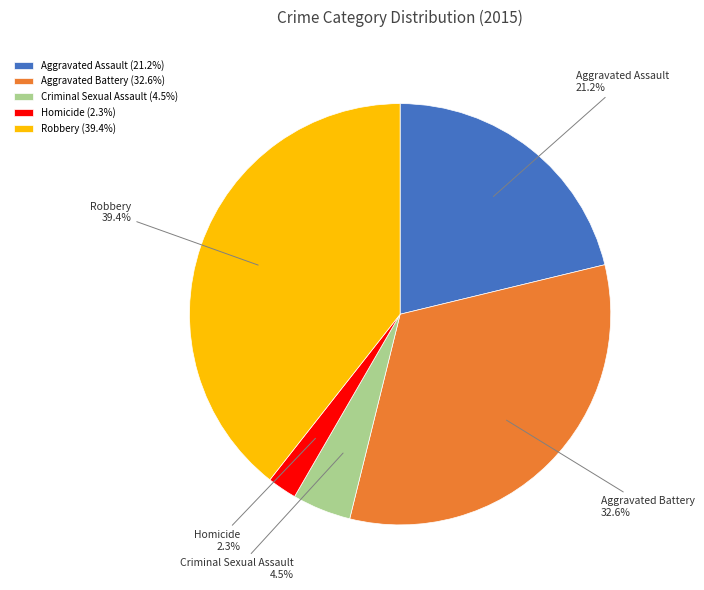

True or false: Aggravated Battery accounts for 40% of the total.

False